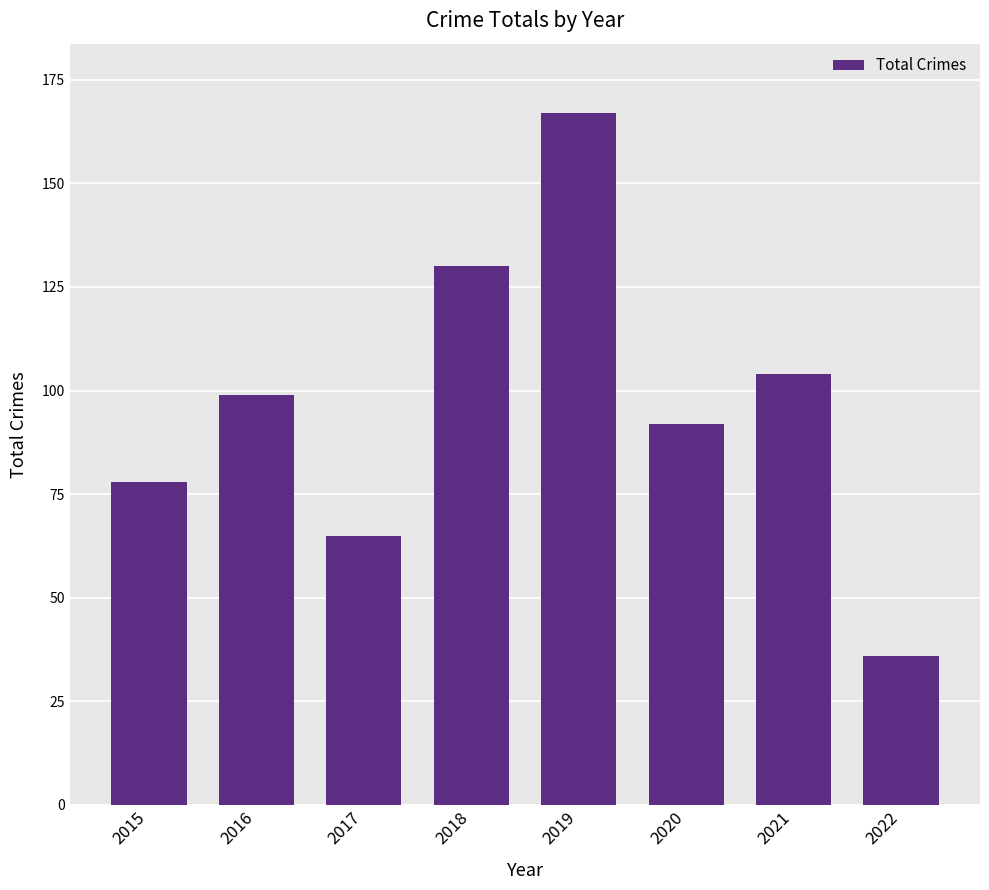

Which category has the highest value across all series?

2019